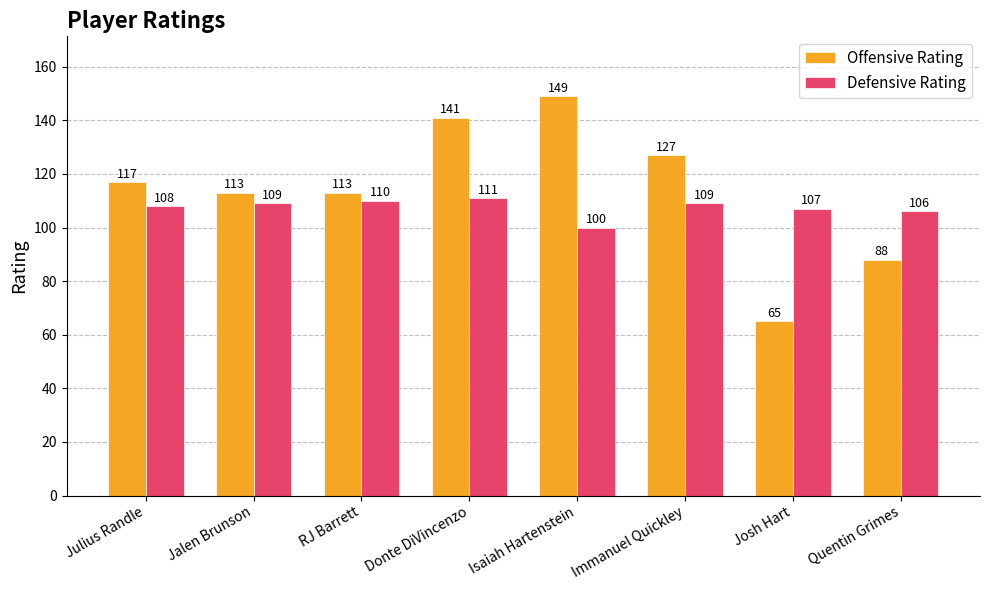

Which series changed the most between Donte DiVincenzo and Immanuel Quickley?

Offensive Rating